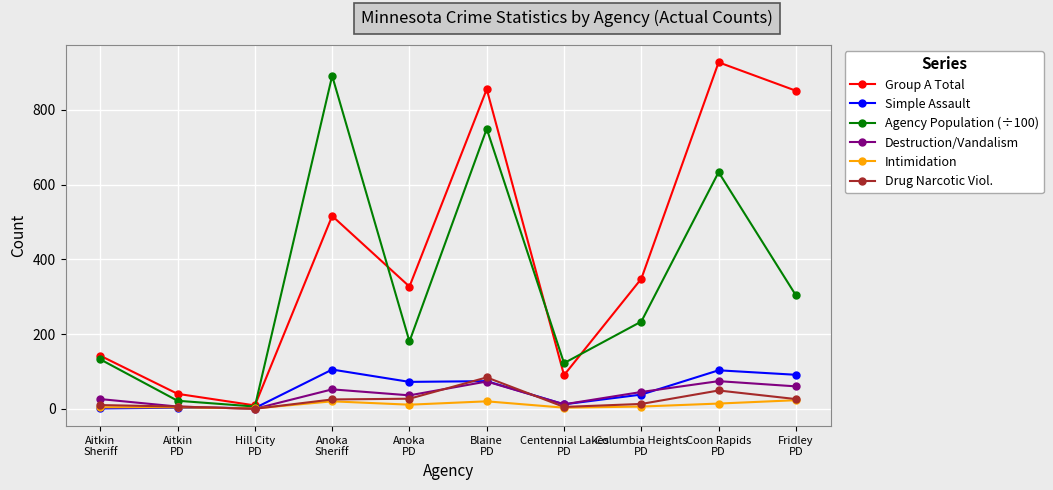

What is the maximum value shown in the chart?

927.0